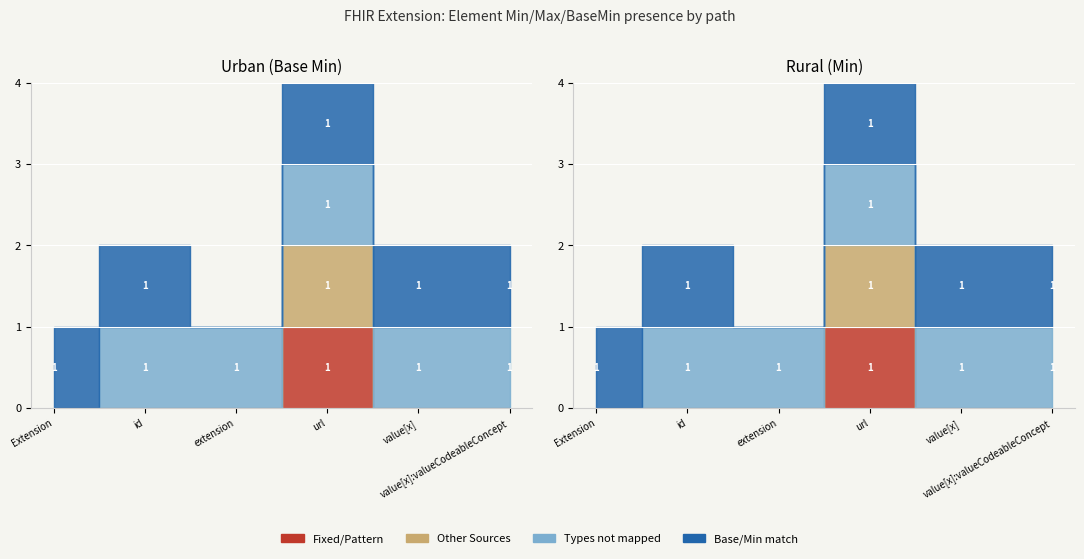

What is the difference between the Base Min Urban values at 0 and 1?

1